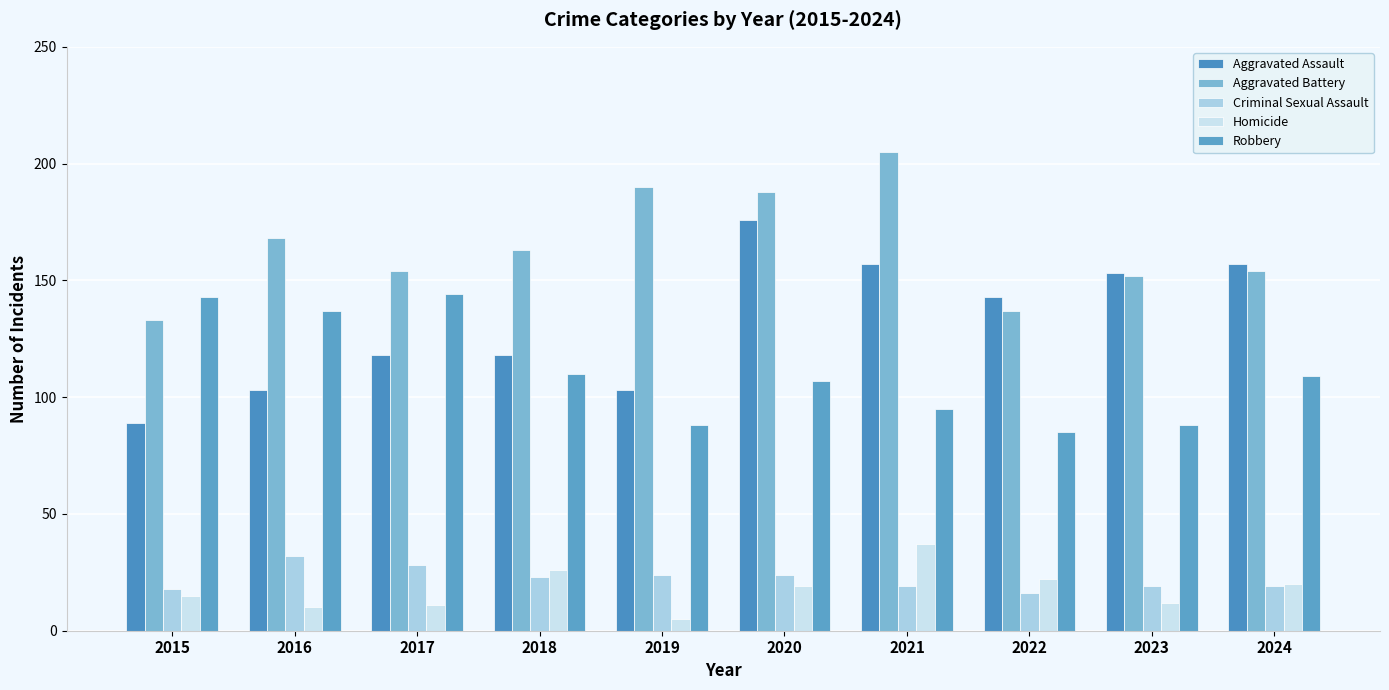

How many categories are shown in the chart?

10